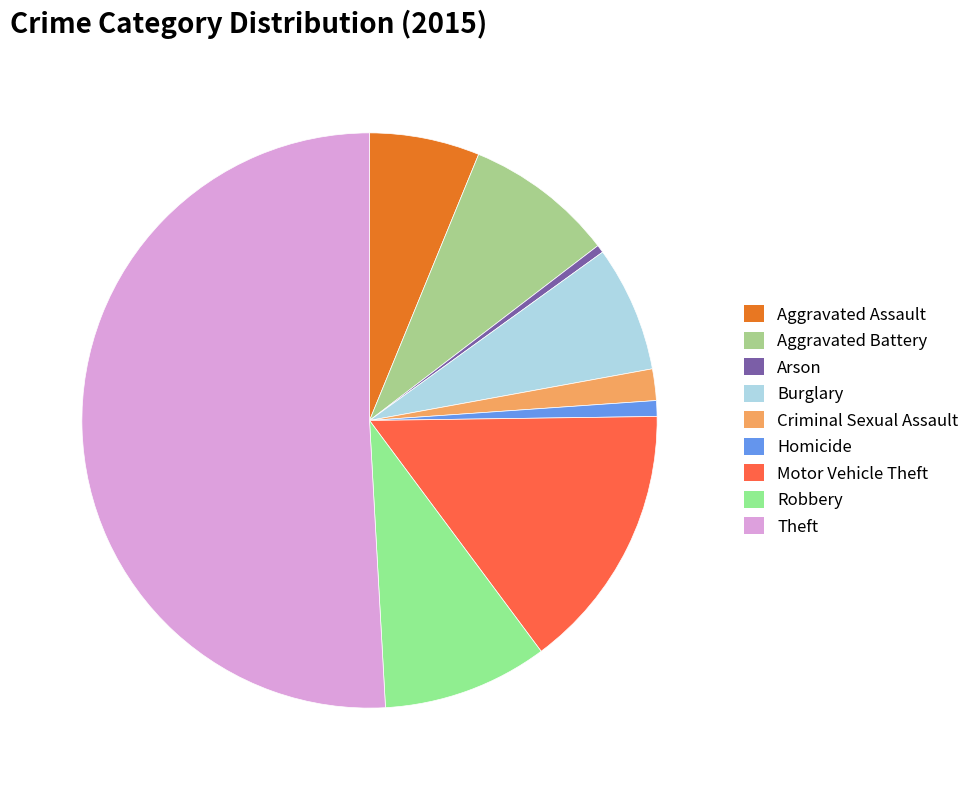

How many slices are in this pie chart?

9